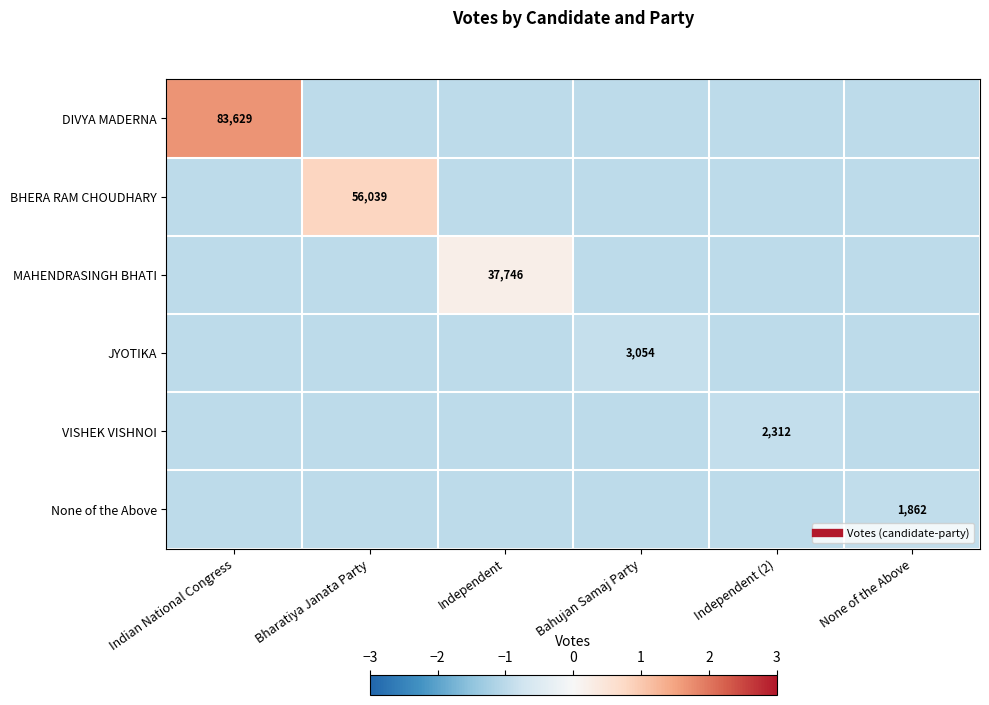

Which series has the largest range (max minus min)?

DIVYA MADERNA